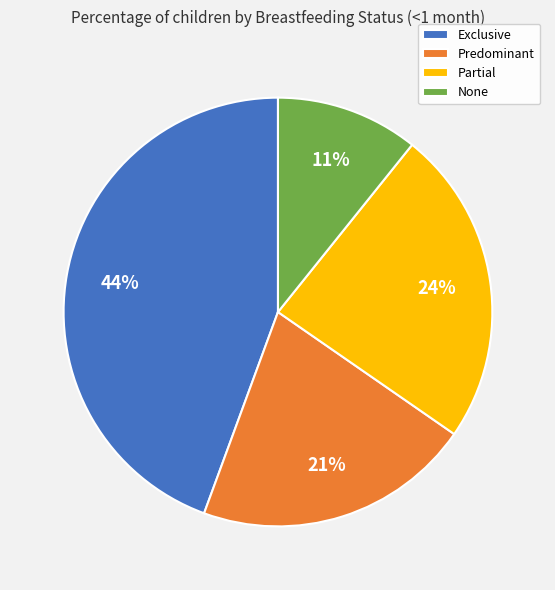

How many slices are in this pie chart?

4